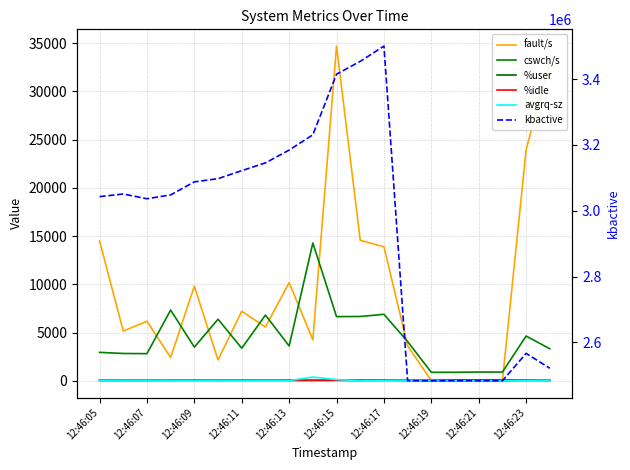

How many lines are shown in the chart?

6